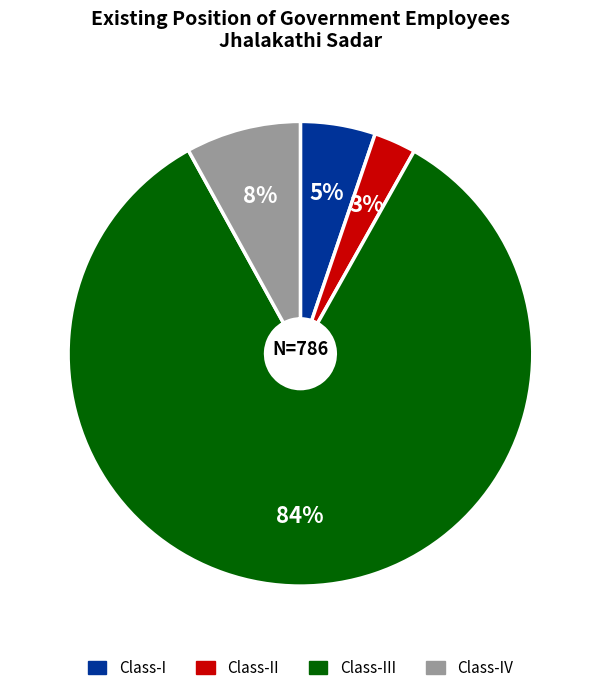

To the nearest percent, what is the average slice percentage?

25%